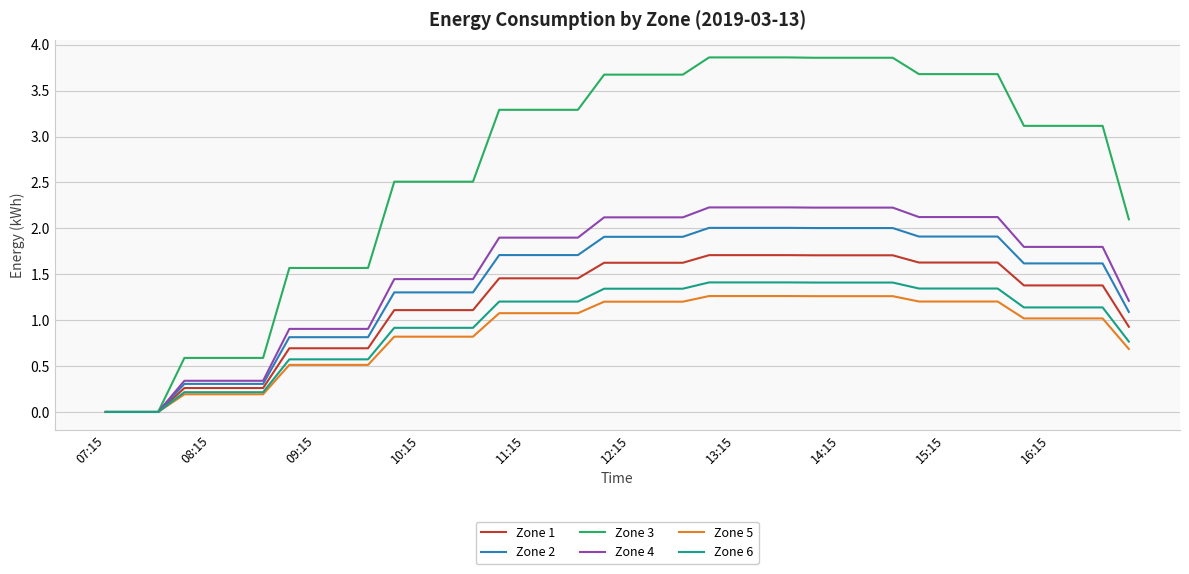

How many values in the Zone 4 series are below 1?

11